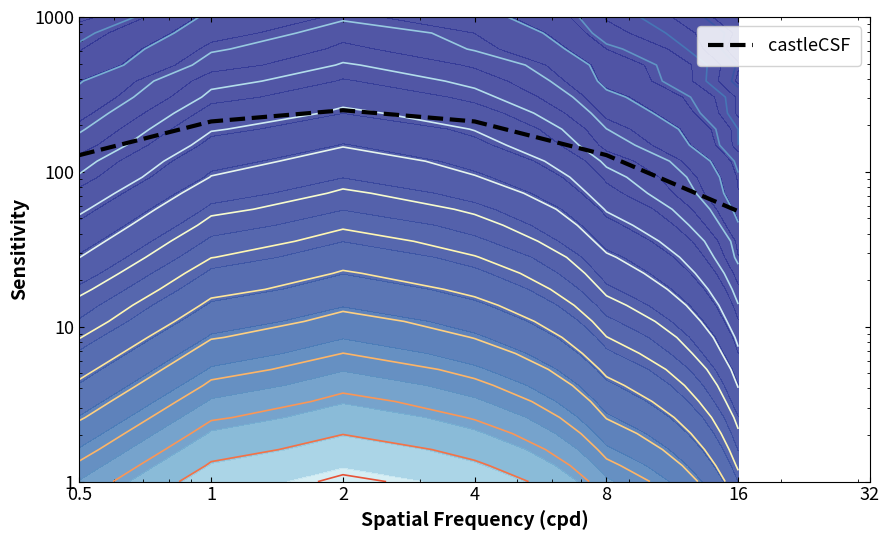

True or false: the data has more than 0 interior local peaks.

True